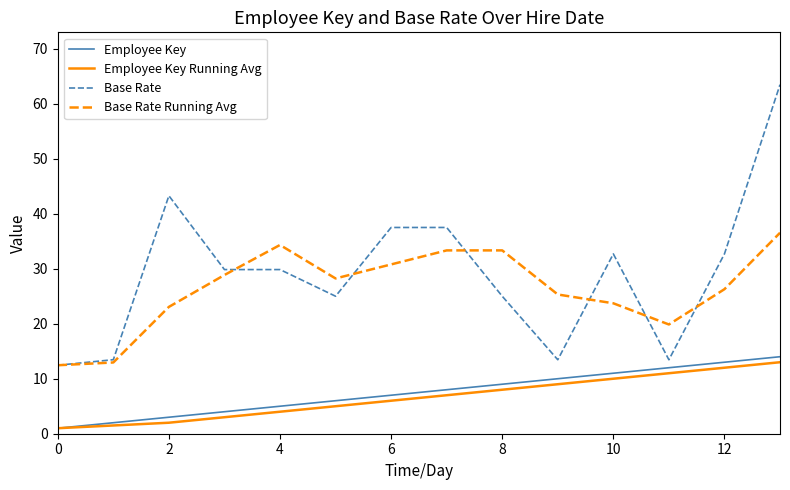

What is the maximum value for Base Rate Running Avg?

36.5